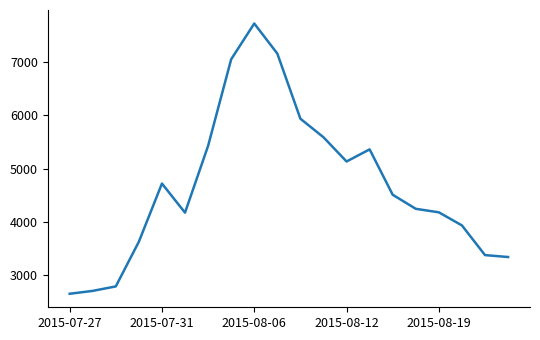

What is the smallest value displayed?

2656